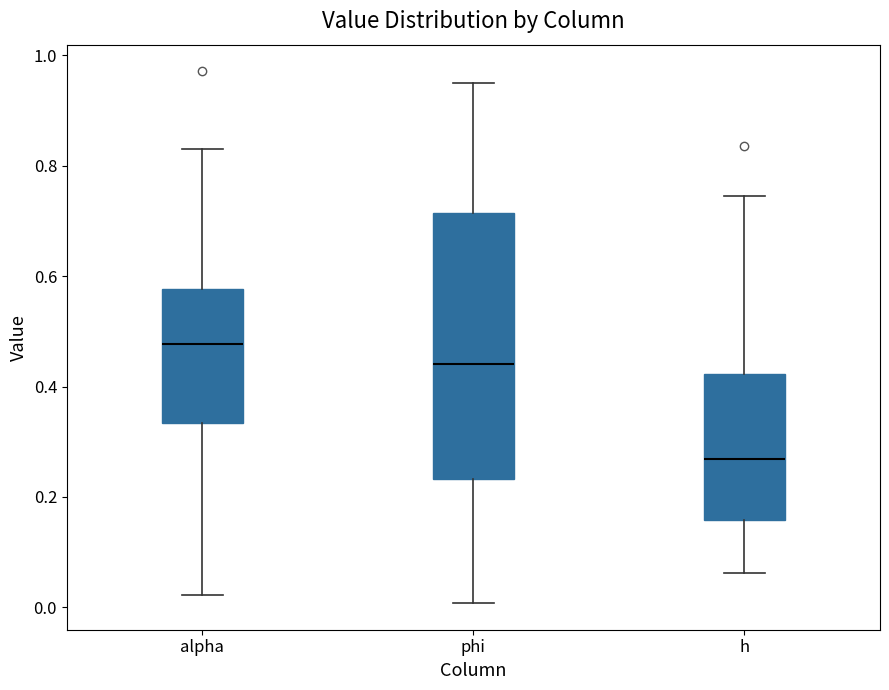

Which box's median line is the lowest?

h